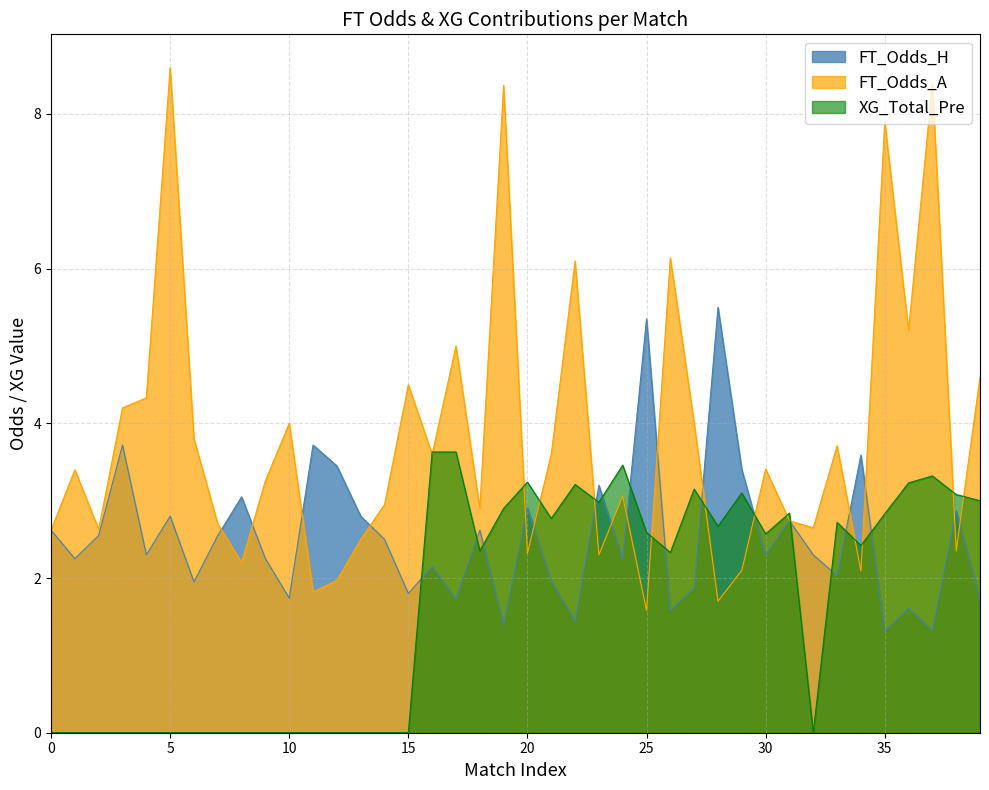

What position from the right is Rodada 5?

36